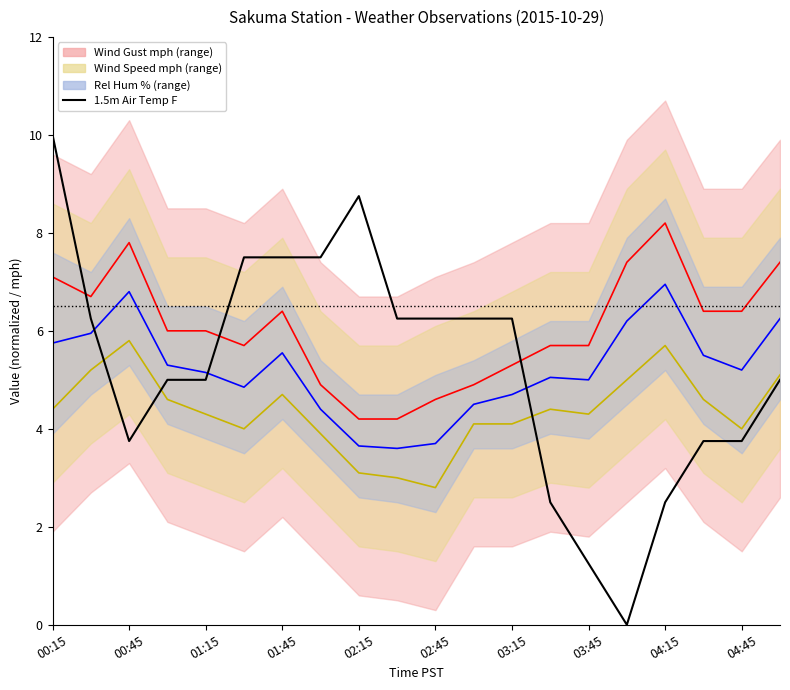

How many interior local valleys does the 1.5m Air Temp F series have?

2